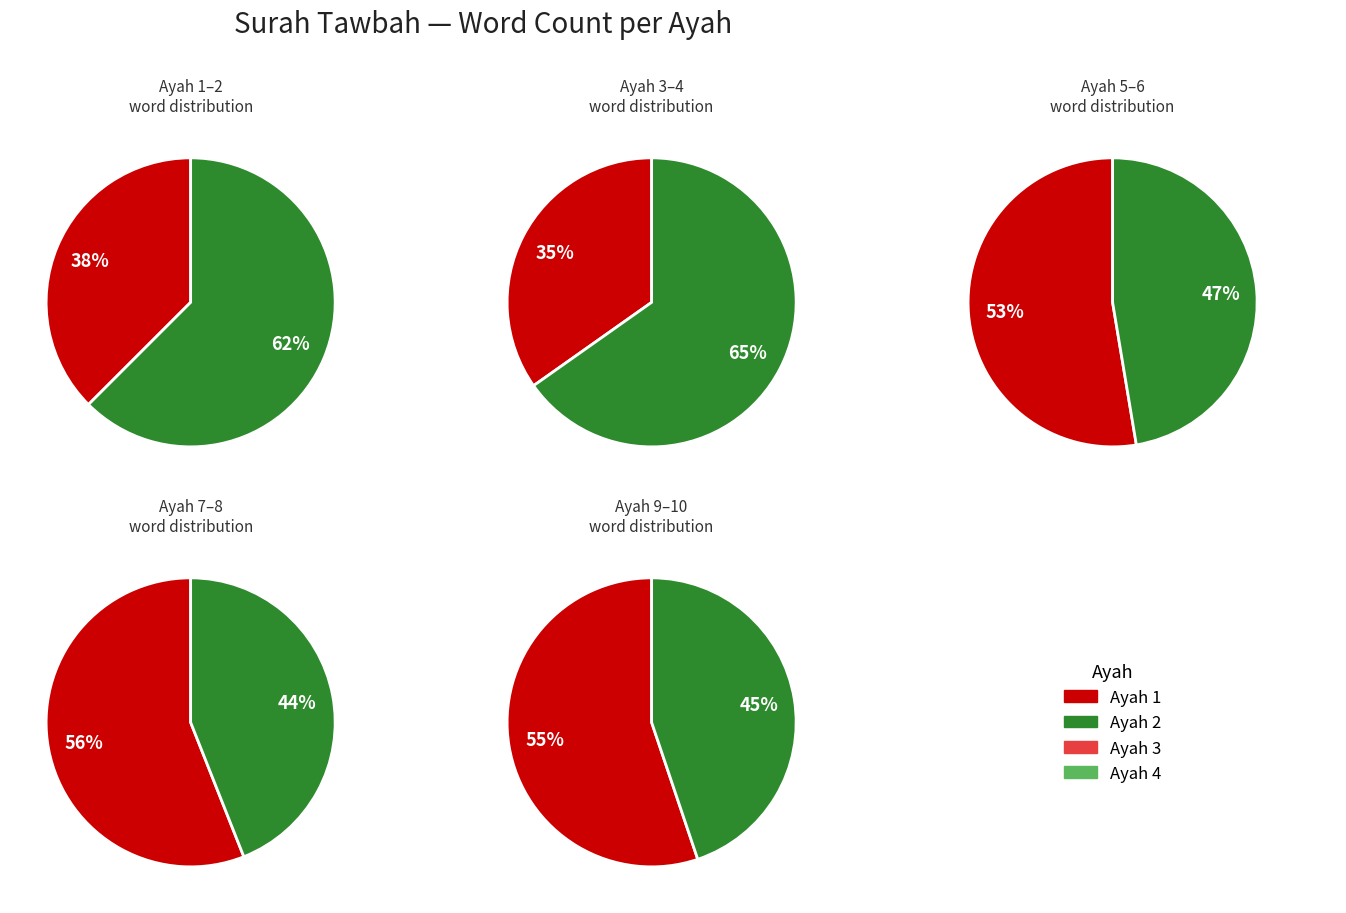

Does Ayah 6 account for over 50% of the chart?

No